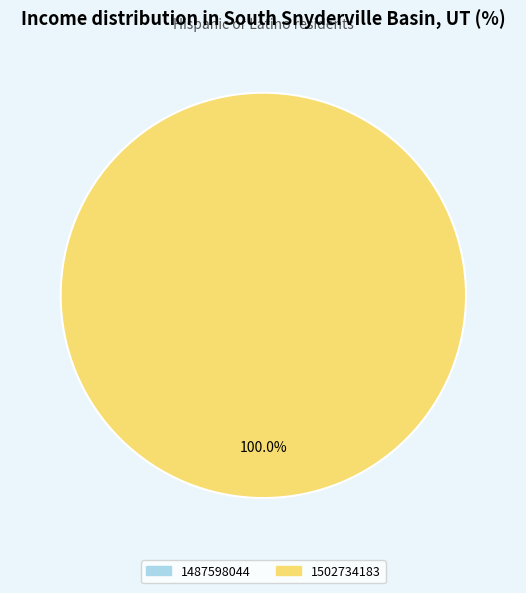

To the nearest percent, what is the average slice percentage?

50%